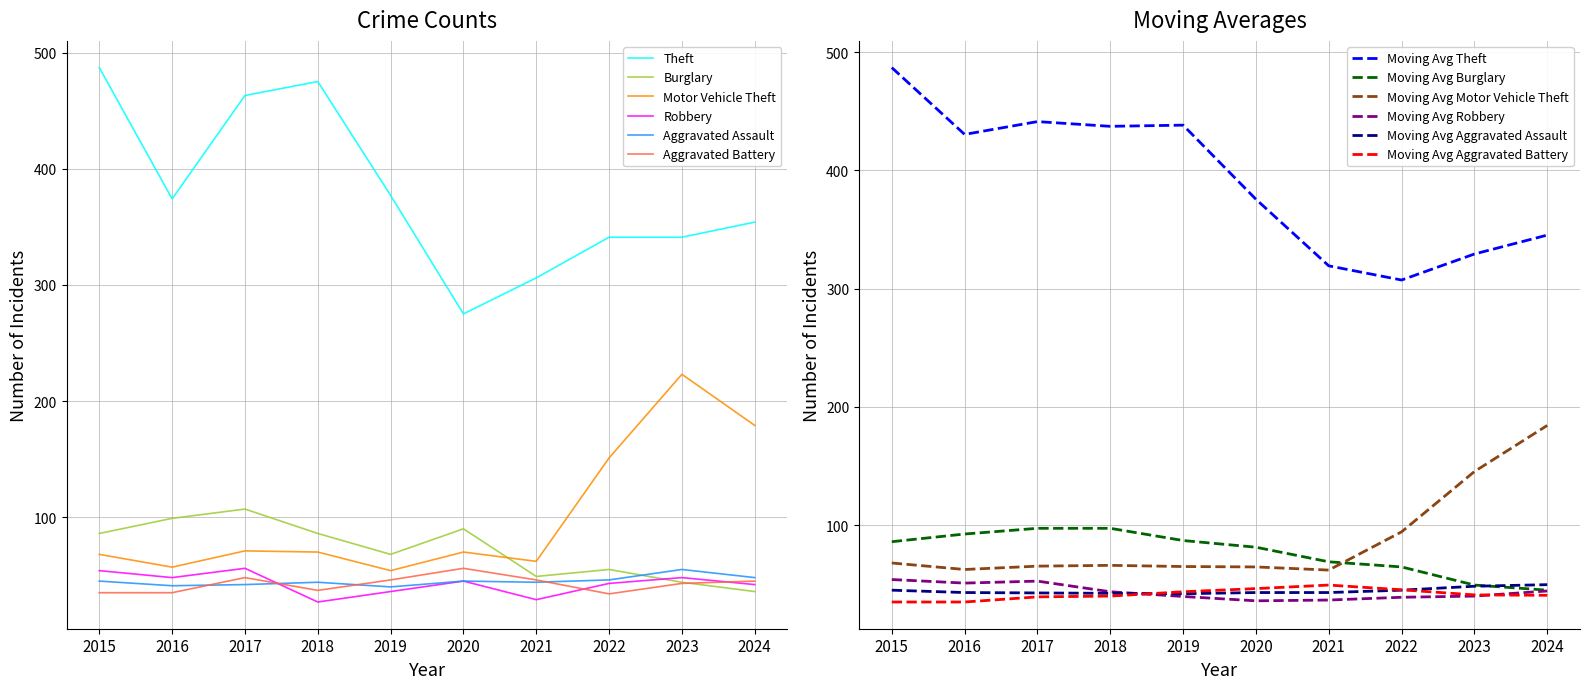

True or false: Theft and Aggravated Assault intersect in this chart.

False